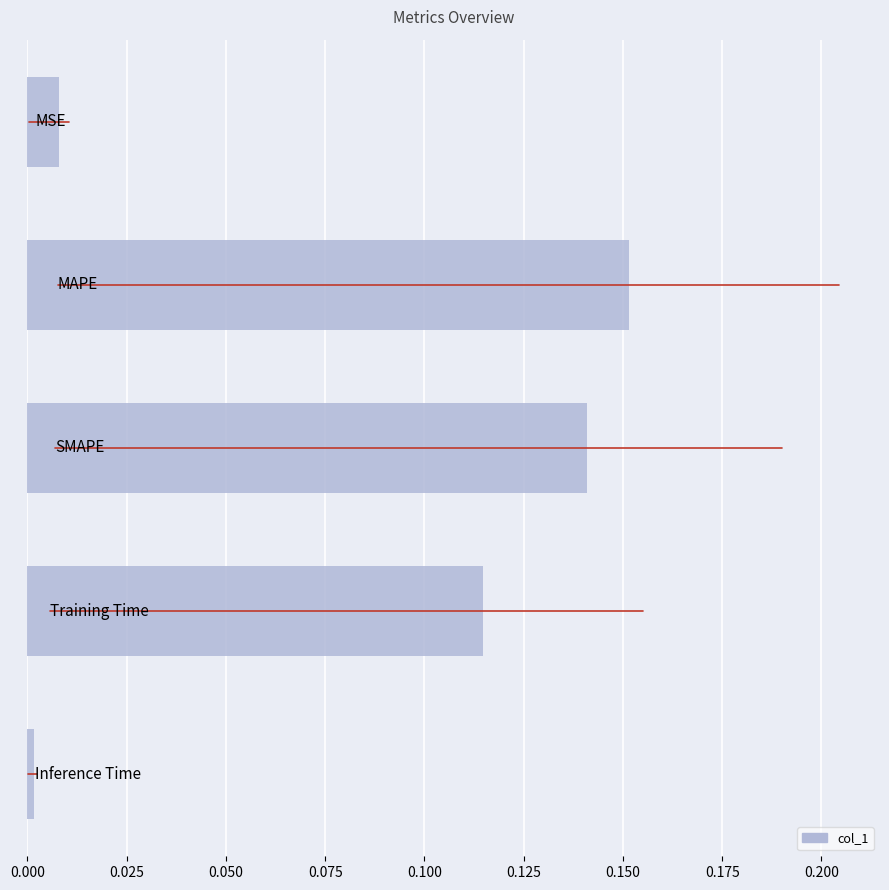

What is the sum of all values?

0.4